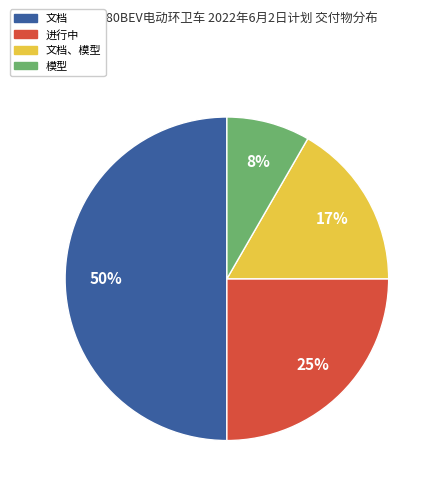

Is the sum of 文档、模型 and 进行中 greater than half?

No